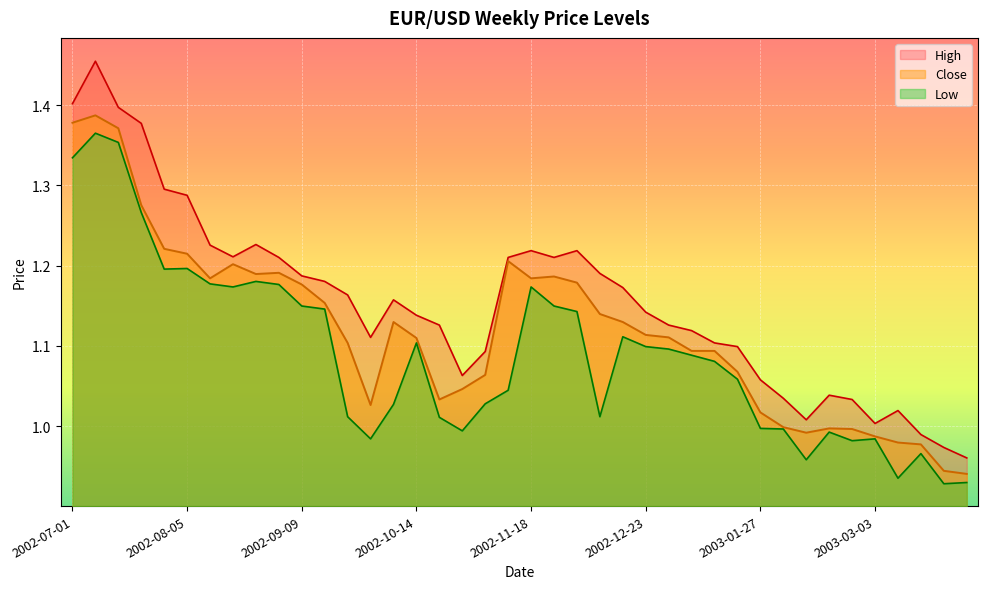

At which label is Low closest to 1?

2003-01-27